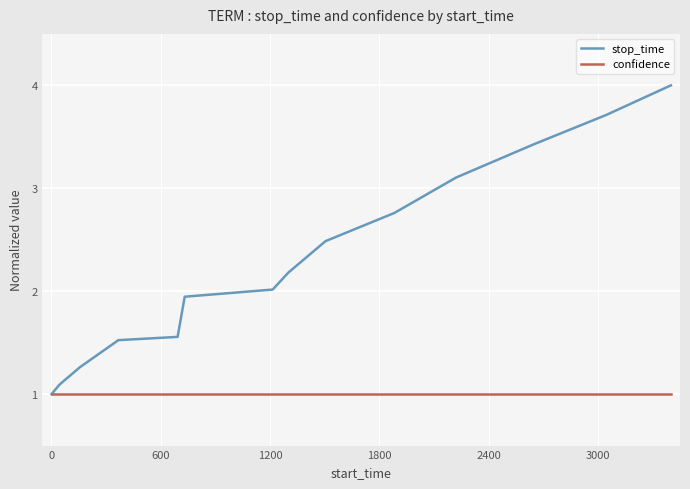

What is the smallest value displayed?

1.0